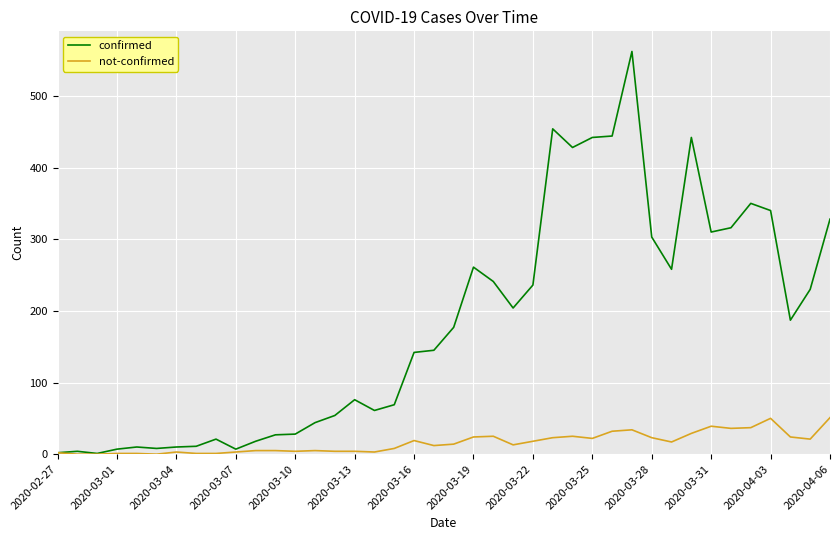

Which series has the largest total across all categories?

confirmed